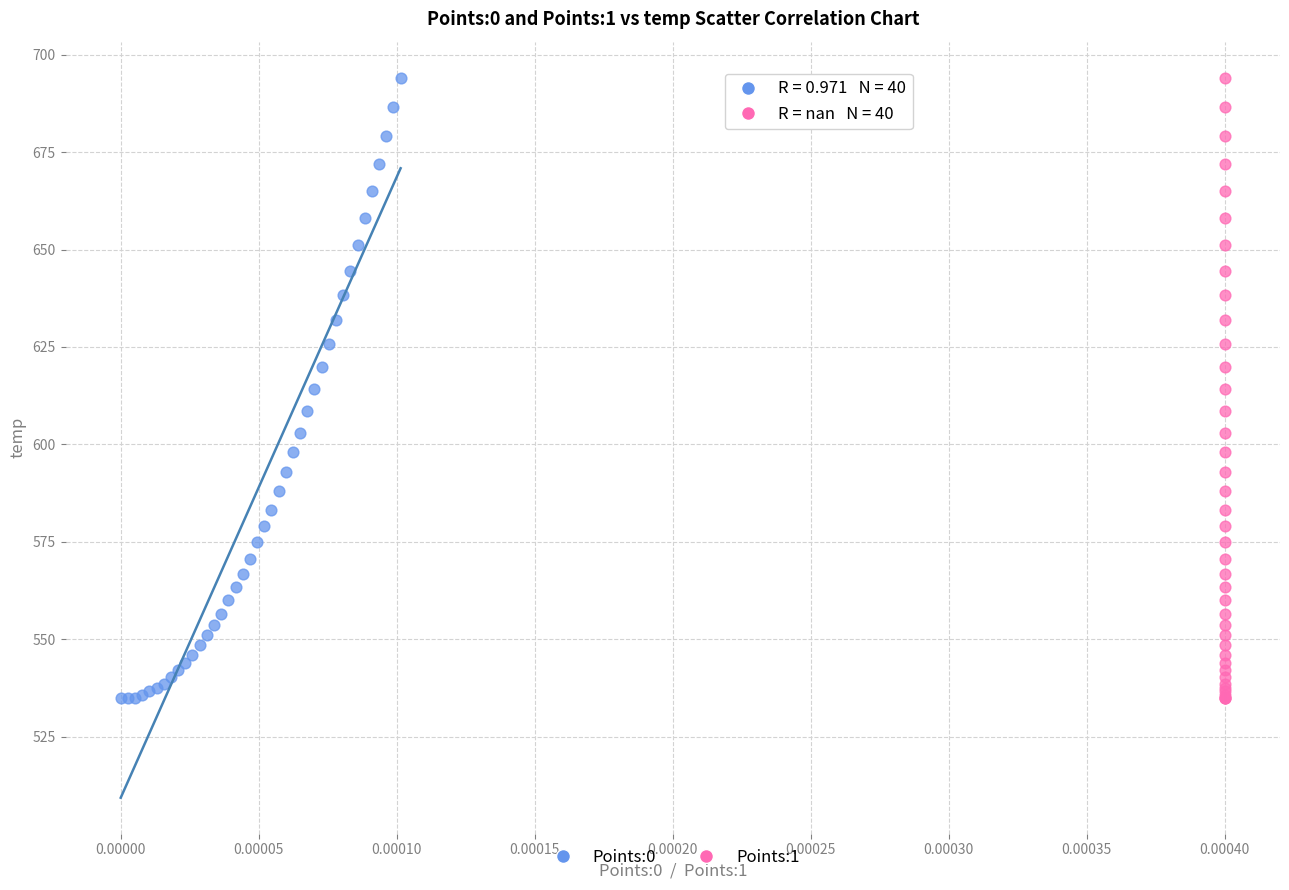

What are all the series names shown in the legend?

Points:0, Points:1